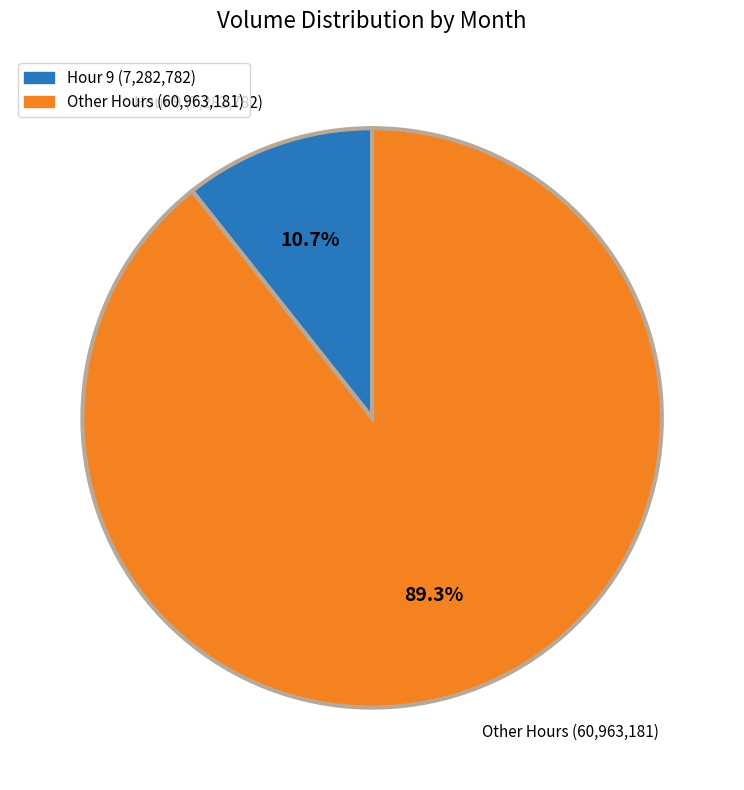

Is it true that 19 is 2% of the pie?

True